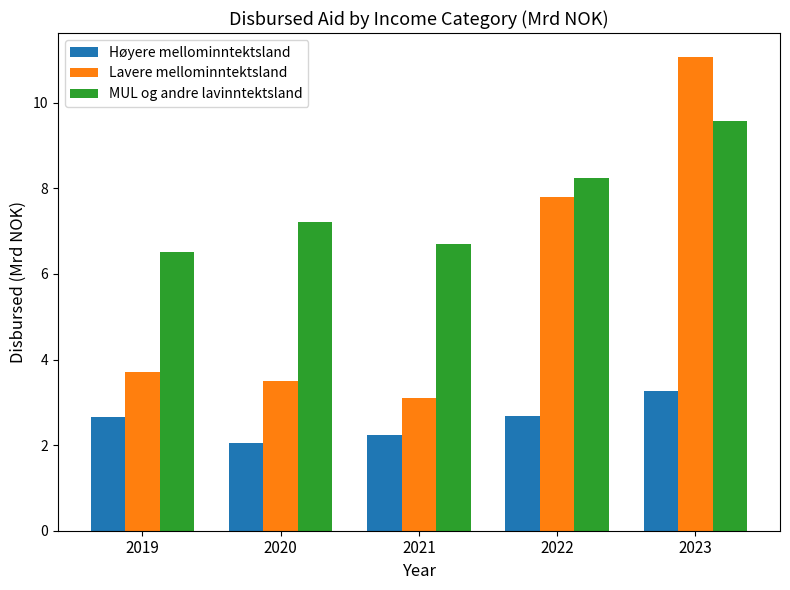

How many bars are there in total?

15